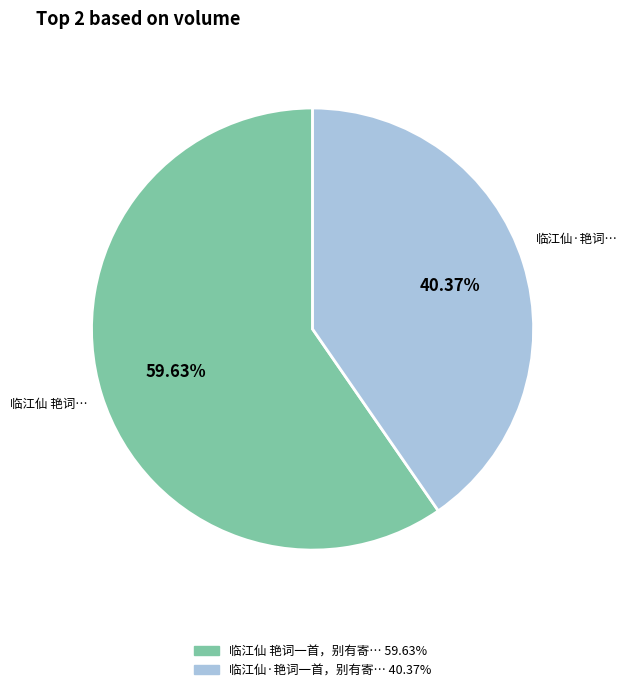

Is there any slice that represents more than half of the pie?

Yes